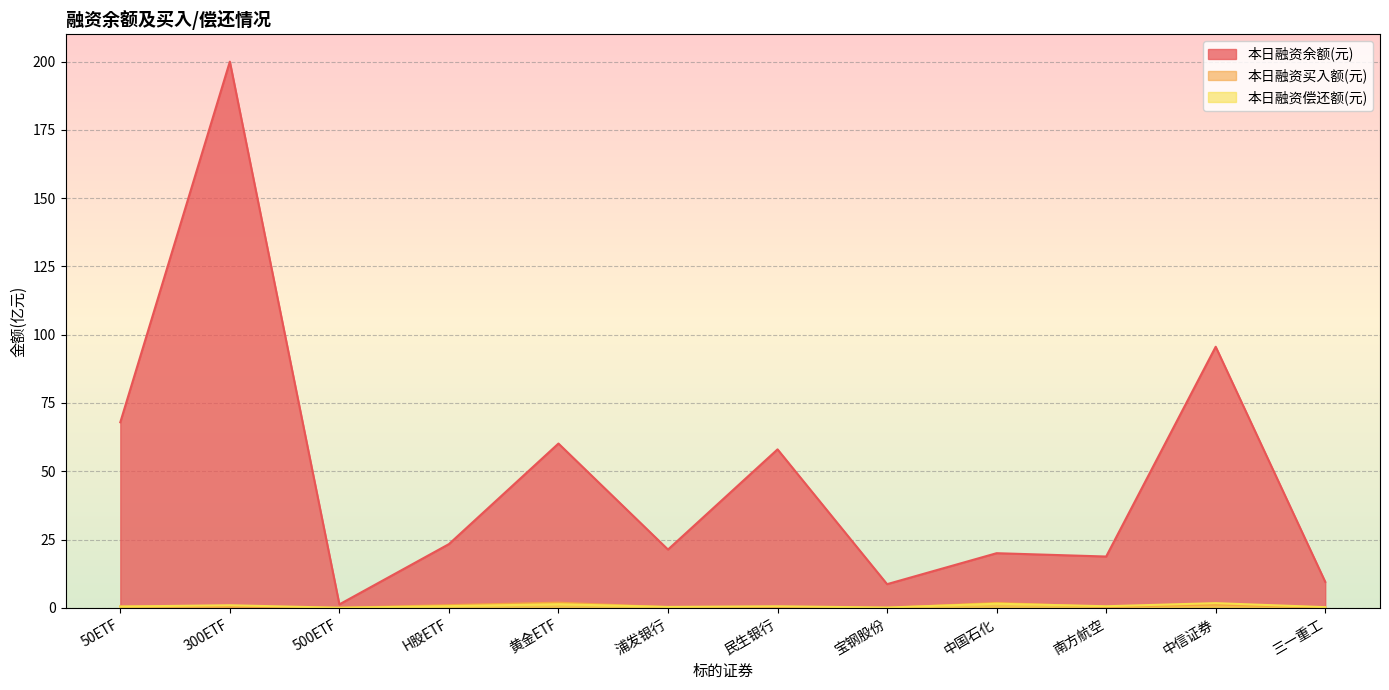

Does the chart display data point markers on the line(s)?

No